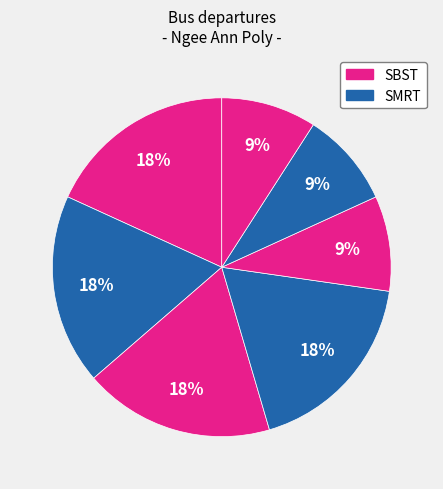

To the nearest percent, what is the difference between the largest and smallest slice percentages?

9%